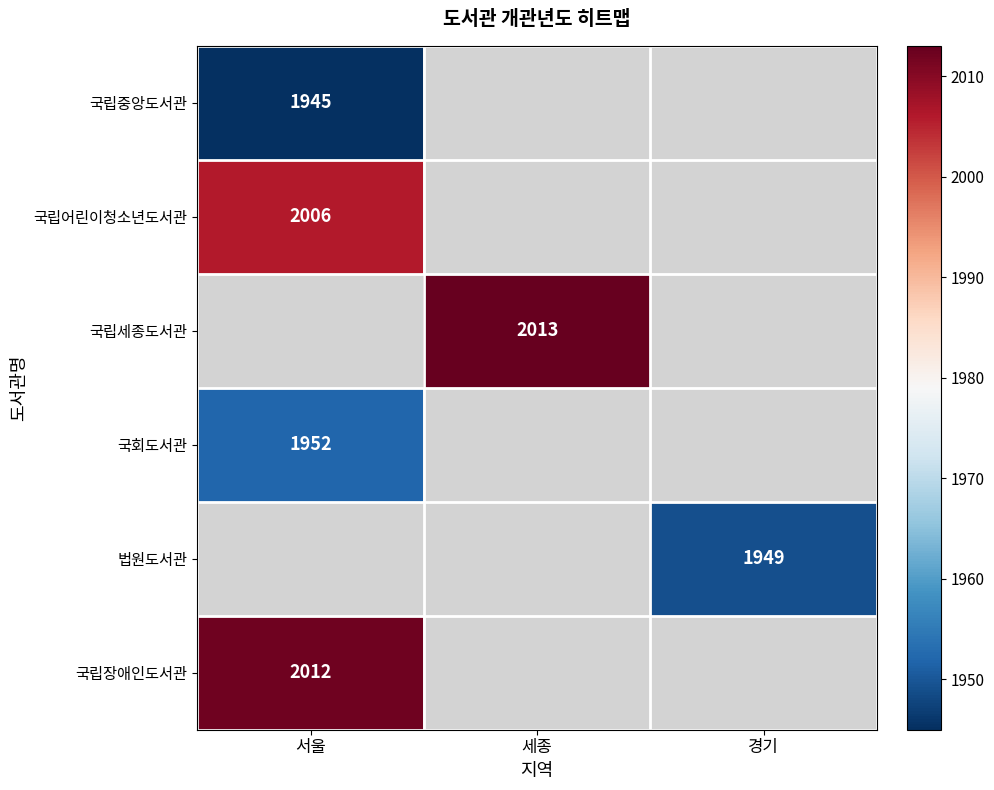

Is the value of 국회도서관 at 서울 greater than the value of 법원도서관 at 경기?

Yes